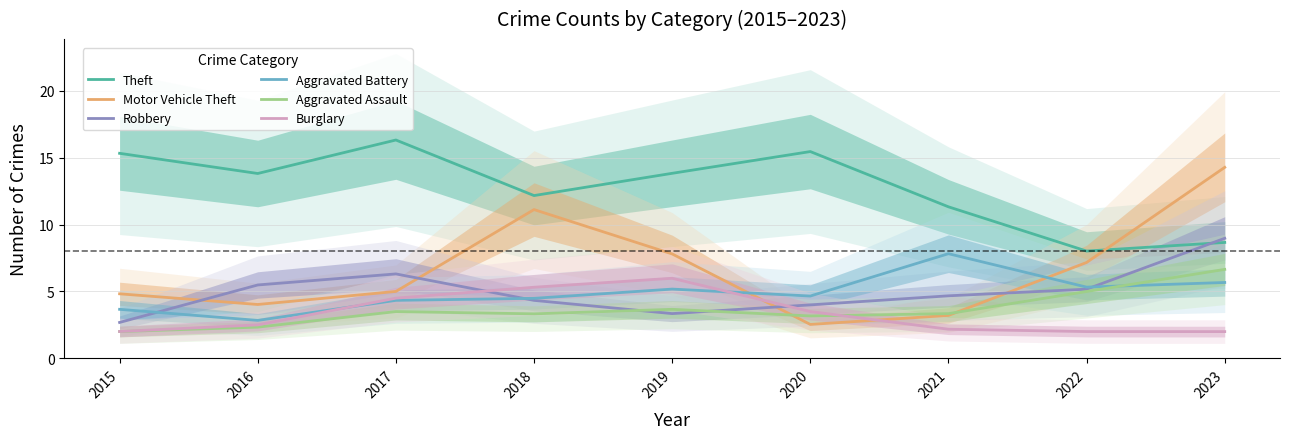

What is the difference between the highest and lowest values at 2020?

12.9